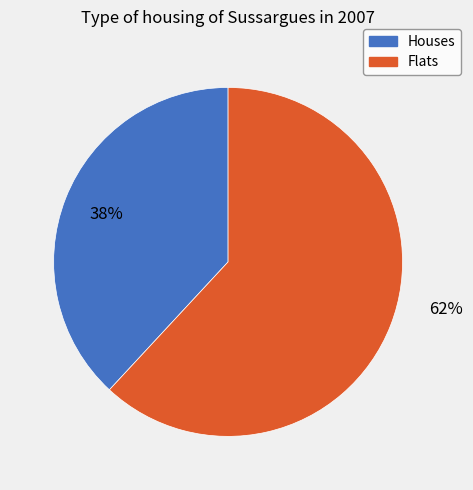

To the nearest percent, what is the average slice percentage?

50%